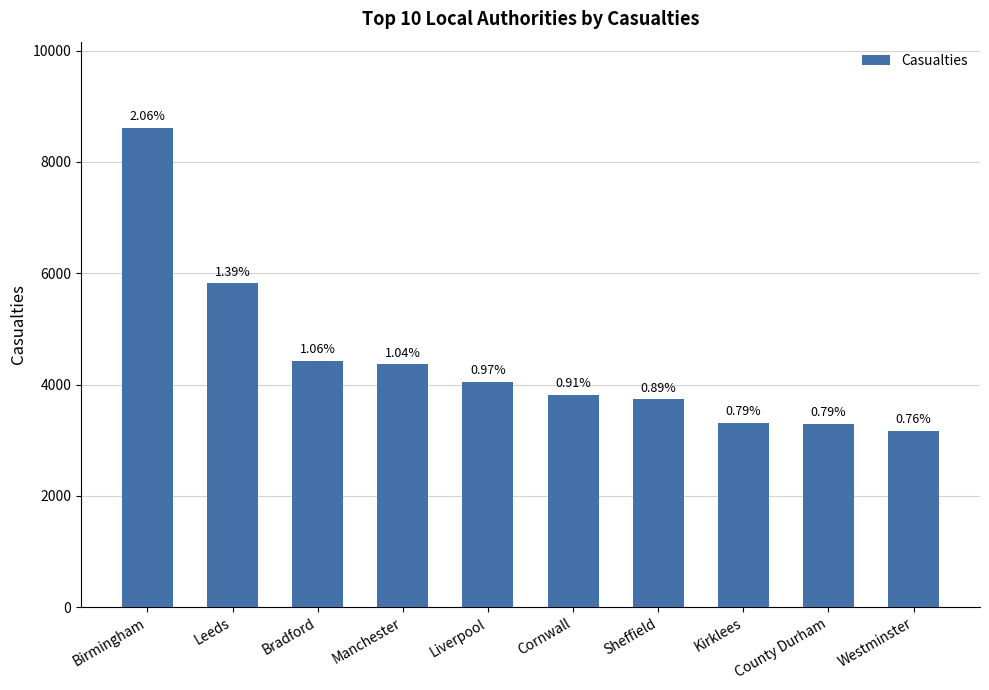

How many bars are there in total?

10